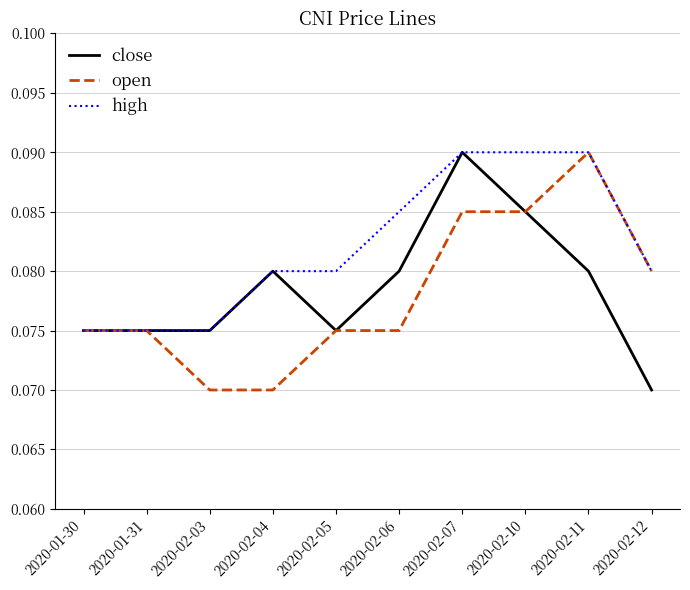

True or false: close has a value of 0.0 at 2020-02-03.

False